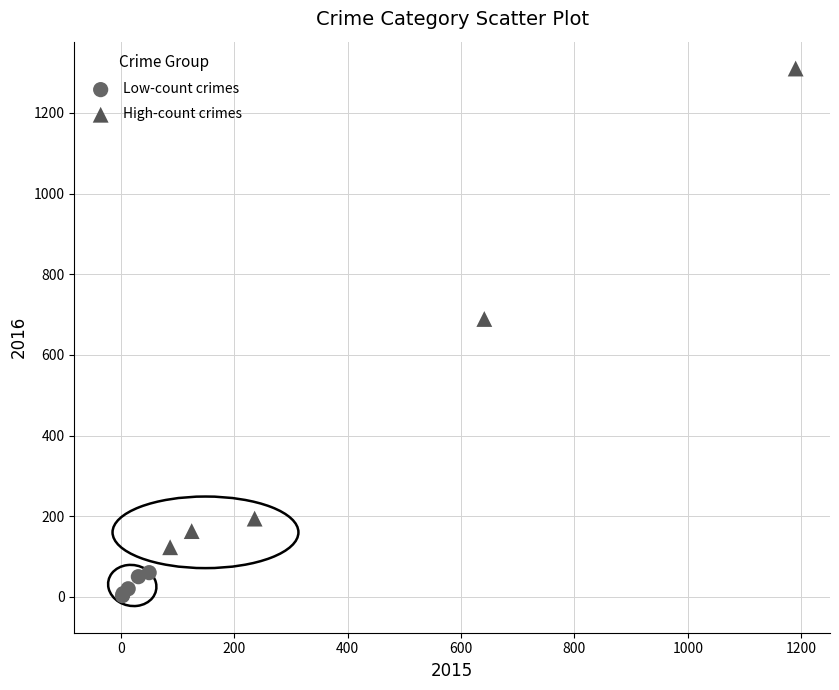

Which series reaches the maximum Y coordinate?

High-count crimes